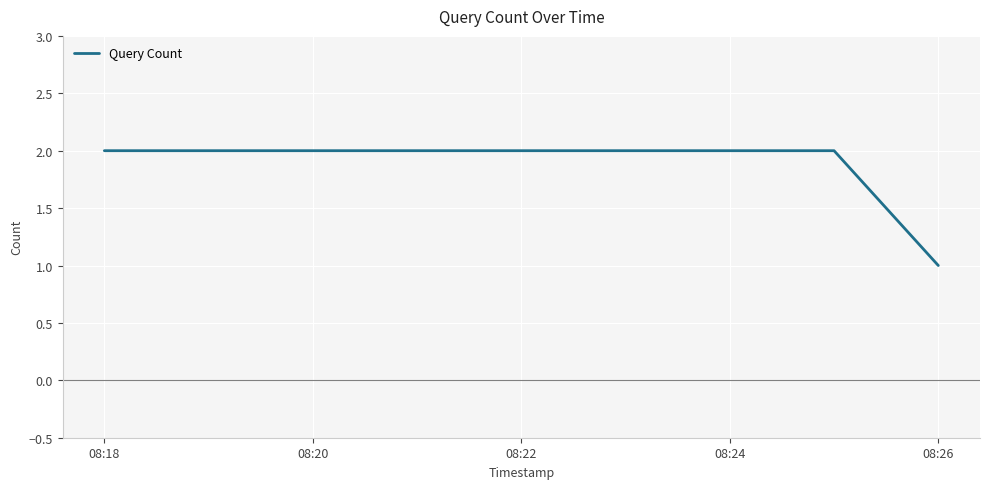

What is the sum of all values?

5